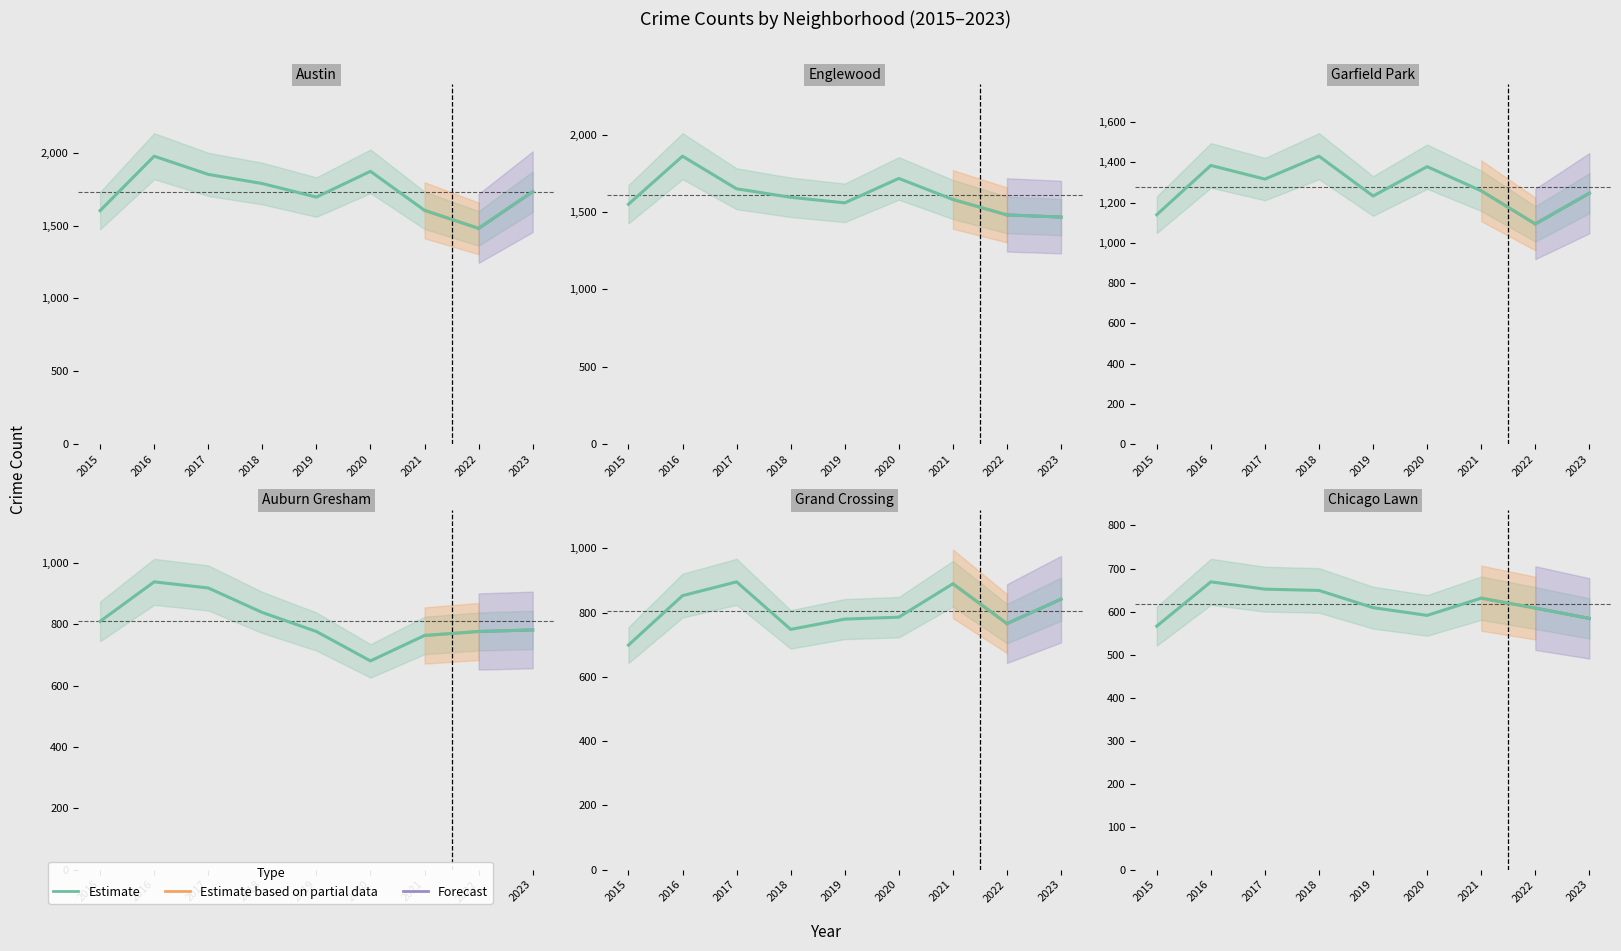

What is the minimum value shown in the chart?

566